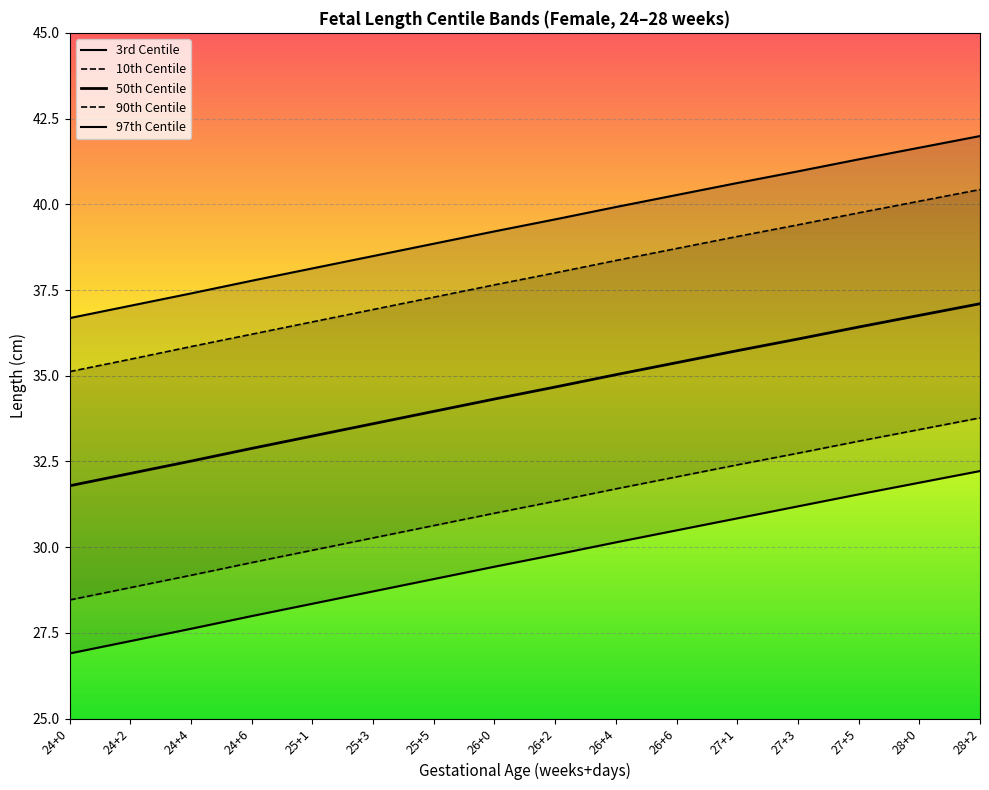

How many data points does each series have?

16